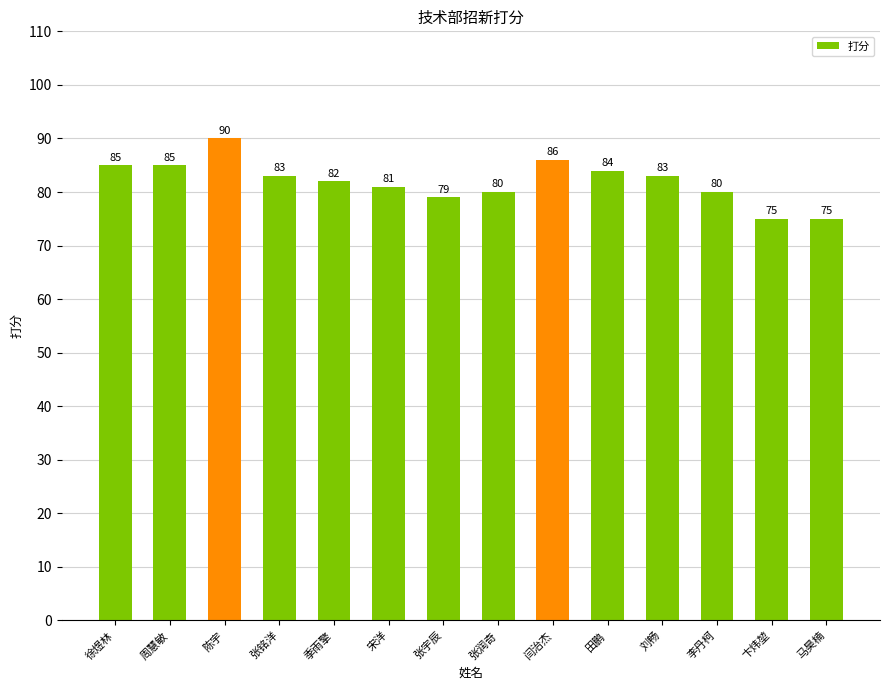

What is the label of the 12th bar from the left?

李丹柯